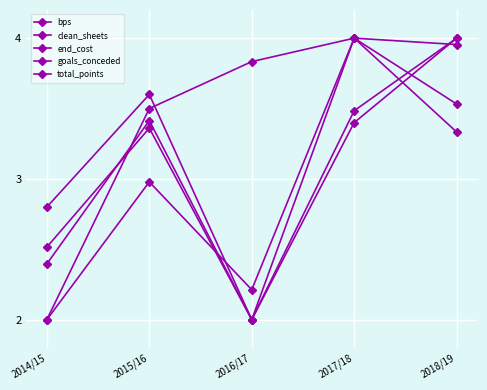

Reading left to right, what are all the values shown in this chart?

bps: 2014/15=2.4	2015/16=3.4	2016/17=2.0	2017/18=4.0	2018/19=4.0
clean_sheets: 2014/15=2.8	2015/16=3.6	2016/17=2.0	2017/18=3.4	2018/19=4.0
end_cost: 2014/15=2.0	2015/16=3.5	2016/17=3.8	2017/18=4.0	2018/19=3.3
goals_conceded: 2014/15=2.0	2015/16=3.0	2016/17=2.2	2017/18=4.0	2018/19=3.5
total_points: 2014/15=2.5	2015/16=3.4	2016/17=2.0	2017/18=3.5	2018/19=4.0